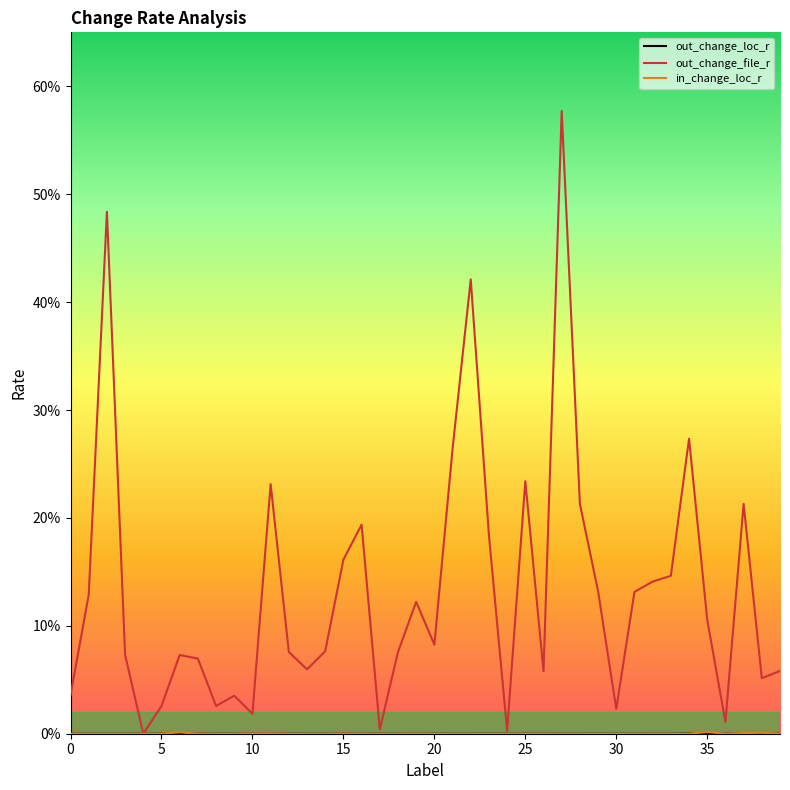

What is the average value of the out_change_file_r series?

0.1